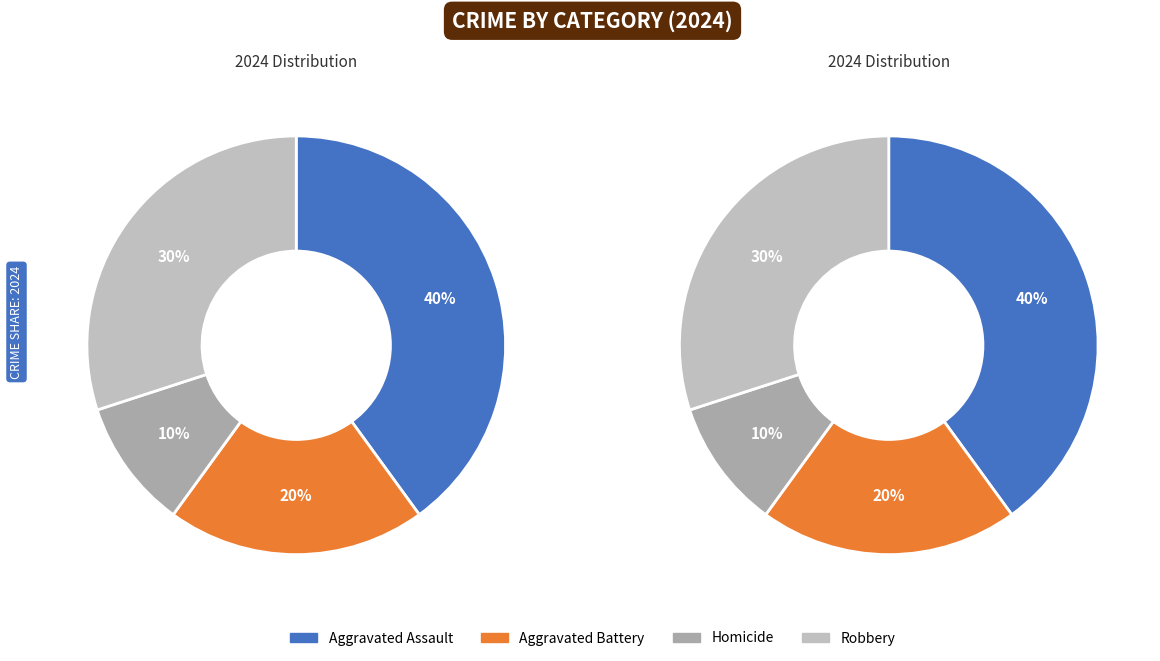

To the nearest percent, what is the combined percentage of Homicide and Aggravated Battery?

30%